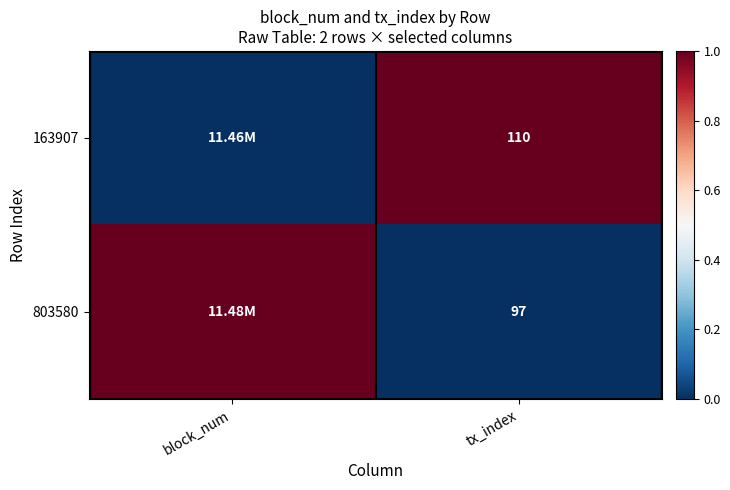

At tx_index, list the series in order from smallest to largest.

803580, 163907